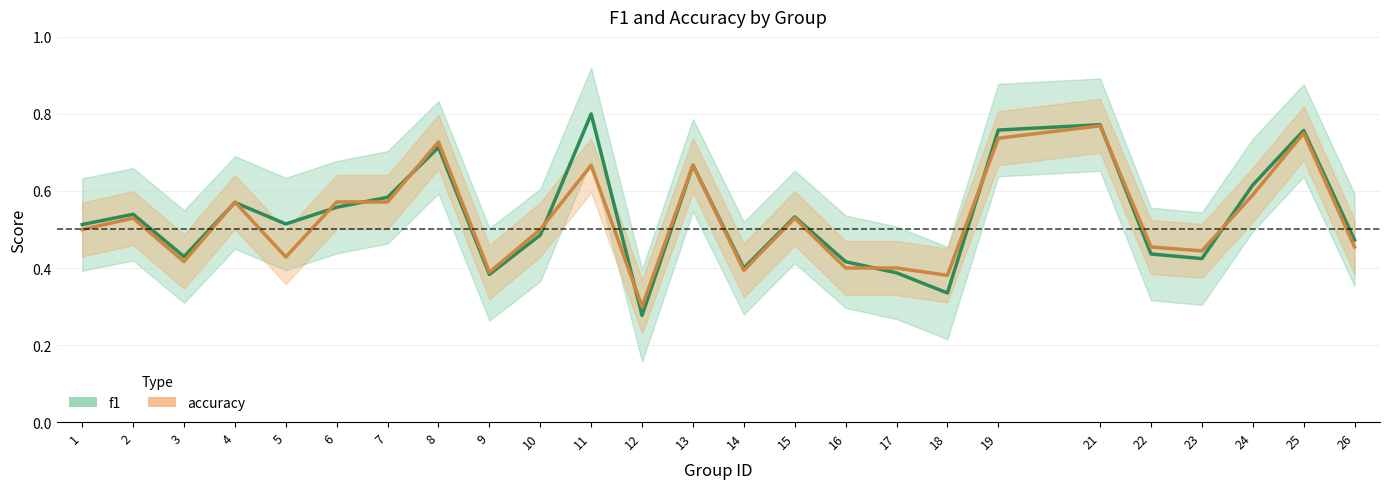

What is the minimum value shown in the chart?

0.3